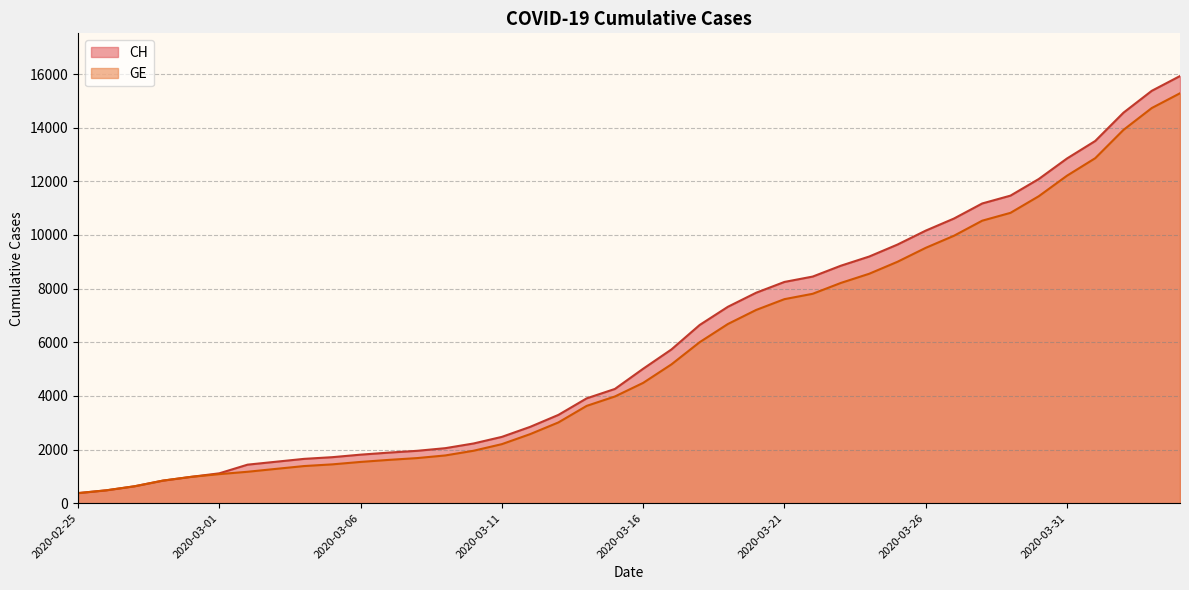

Which series has the largest total across all categories?

CH